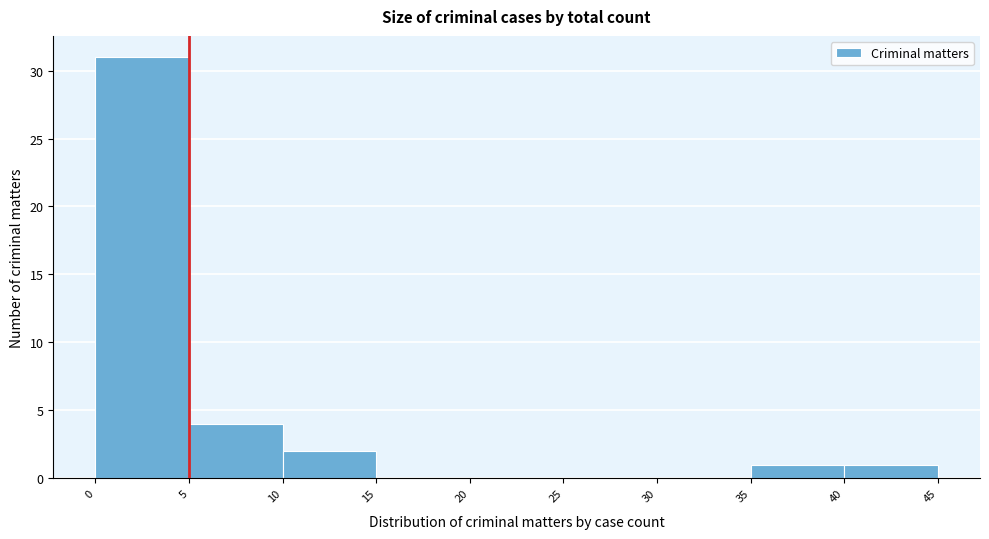

Reading left to right, transcribe this chart: for each bar, give the range it covers on the x-axis and its height. The values are not printed on the chart, so give them approximately, as read against the axis.

0 to 5: 31
5 to 10: 4
10 to 15: 2
15 to 20: 0
20 to 25: 0
25 to 30: 0
30 to 35: 0
35 to 40: 1
40 to 45: 1